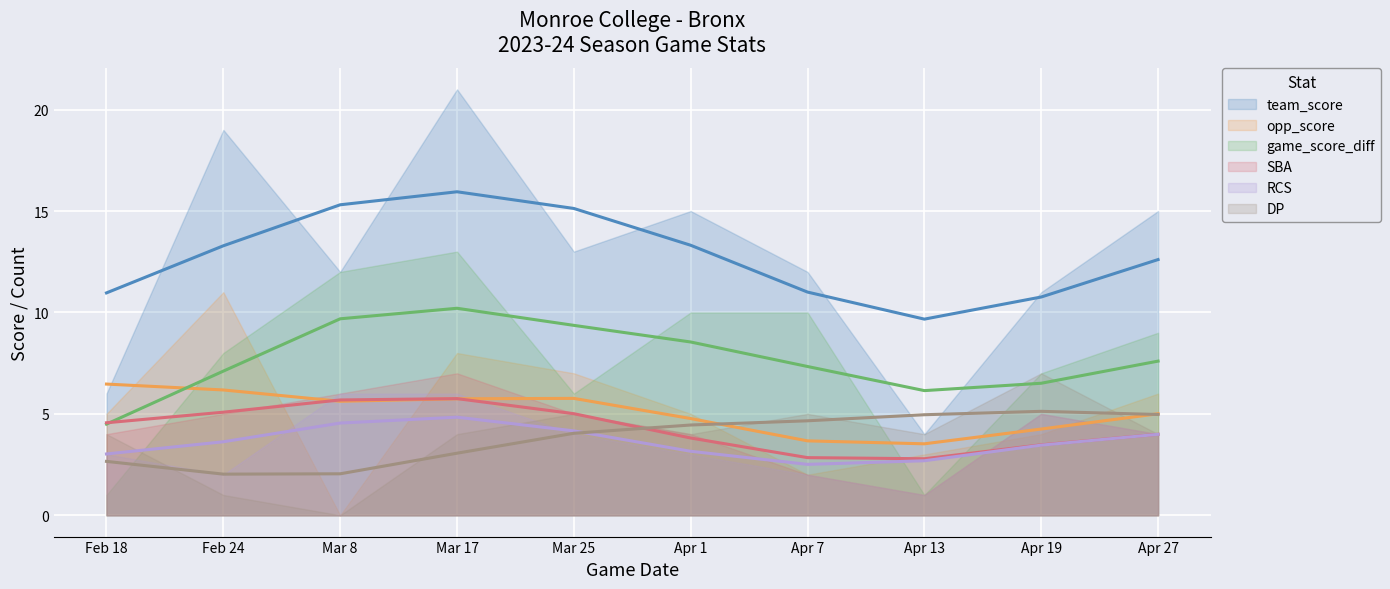

What is the average value of the DP series?

4